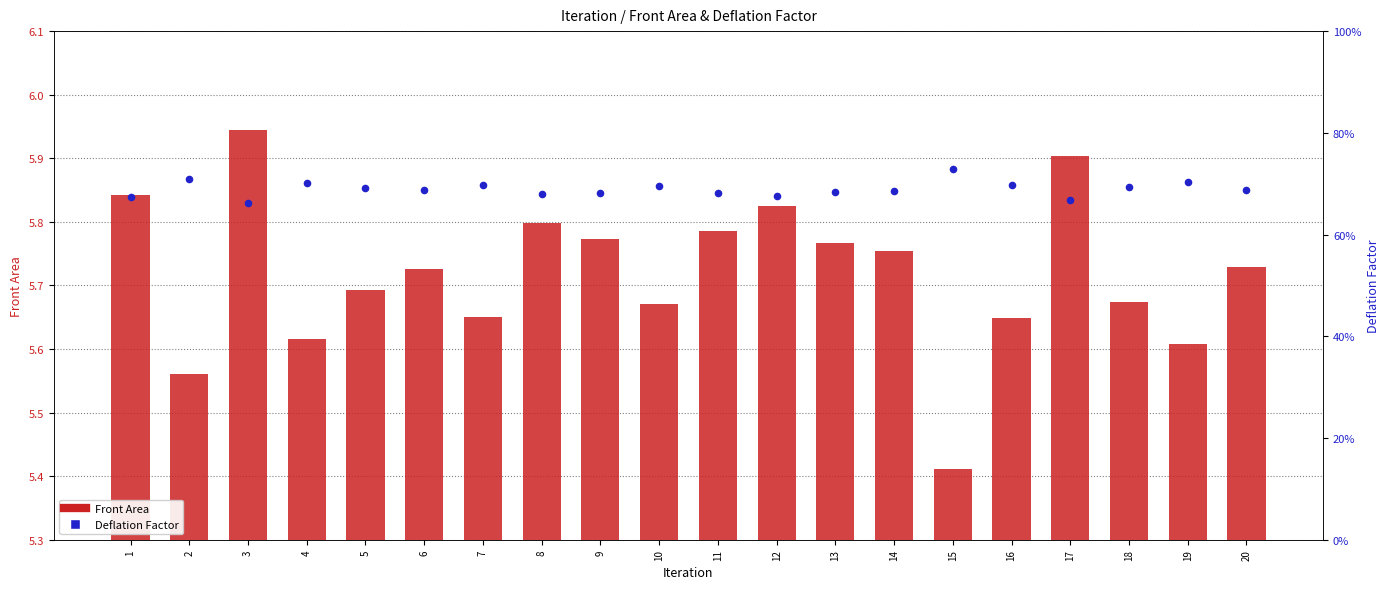

Is the value of Deflation Factor at 9 greater than the value of Front Area at 18?

No